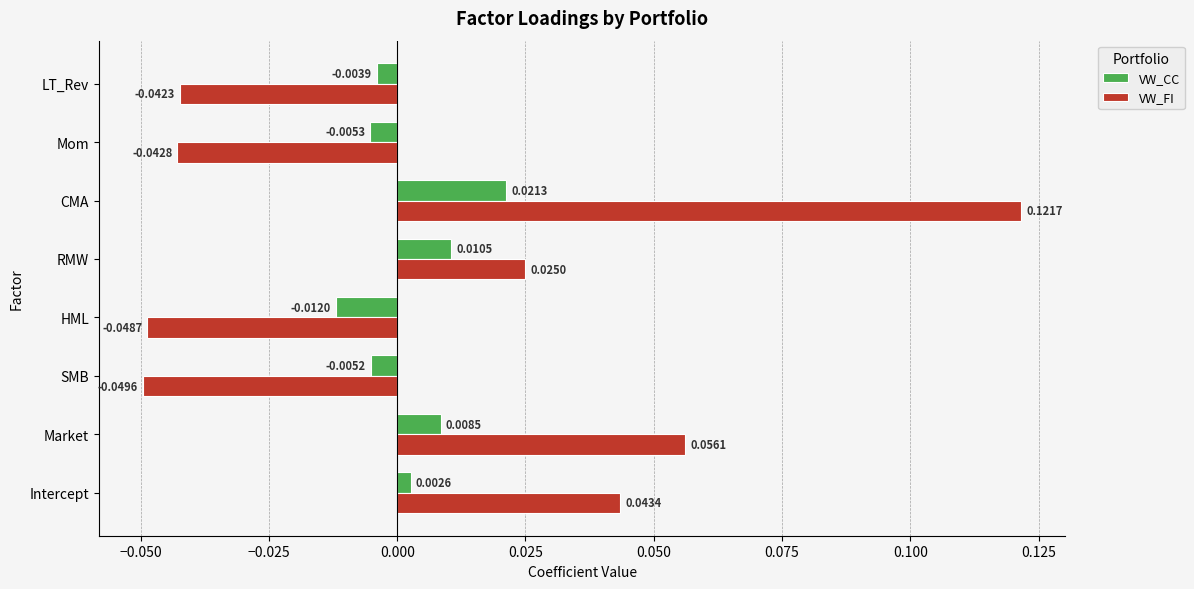

Is the value of VW_CC at CMA greater than the value of VW_FI at Intercept?

No